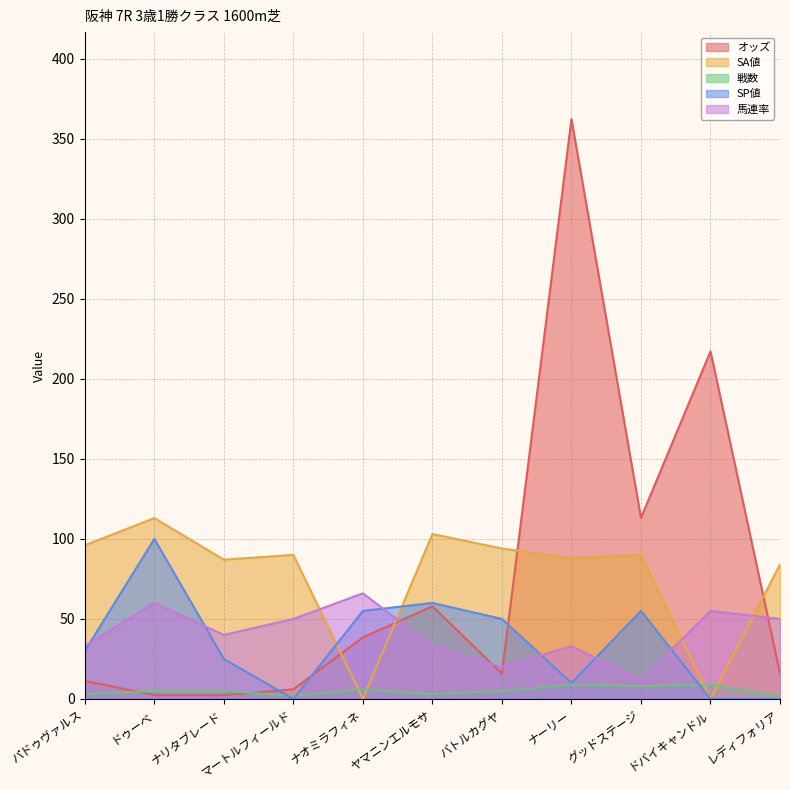

At which label is SA値 closest to 56?

レディフォリア